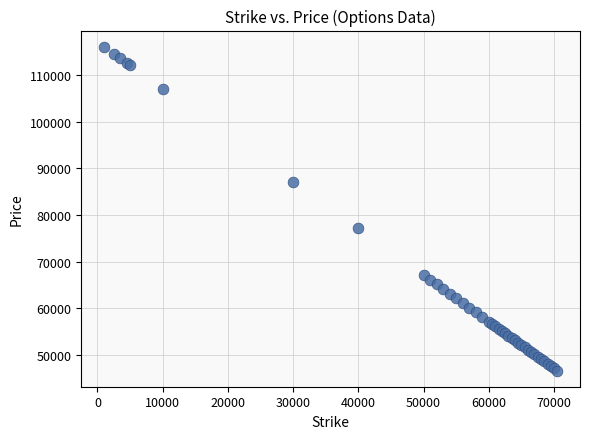

What Y value in the scatter plot is closest to 81386?

77139.8